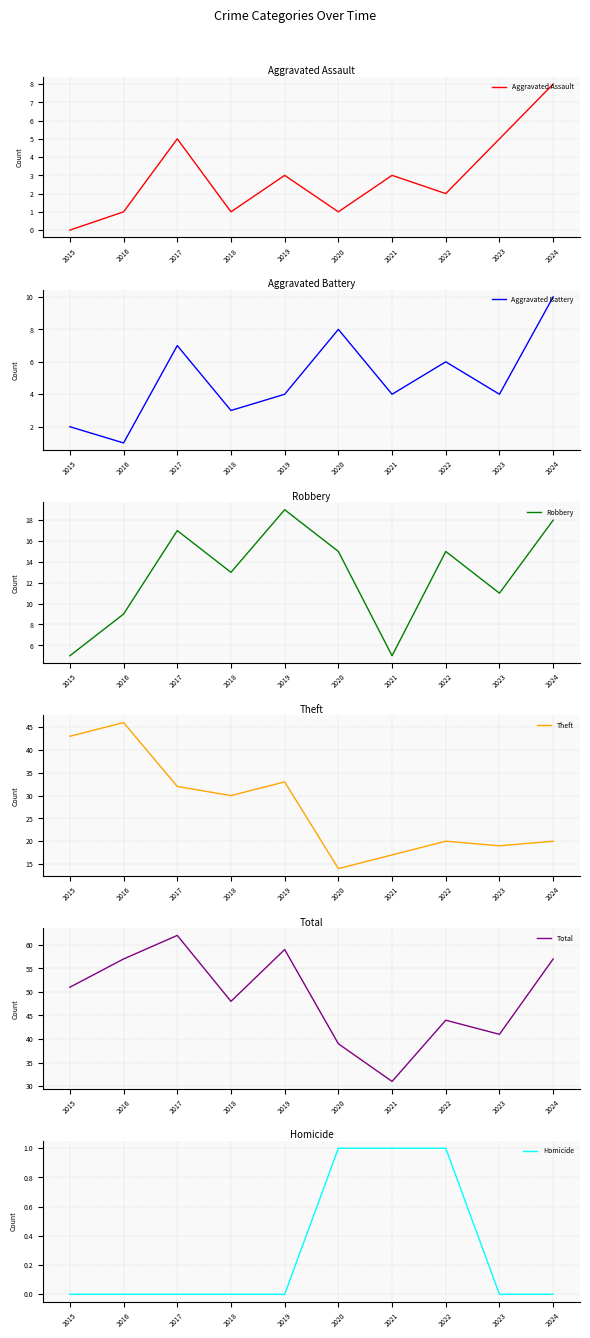

Between 2018 and 2021, which series saw the biggest shift?

Total